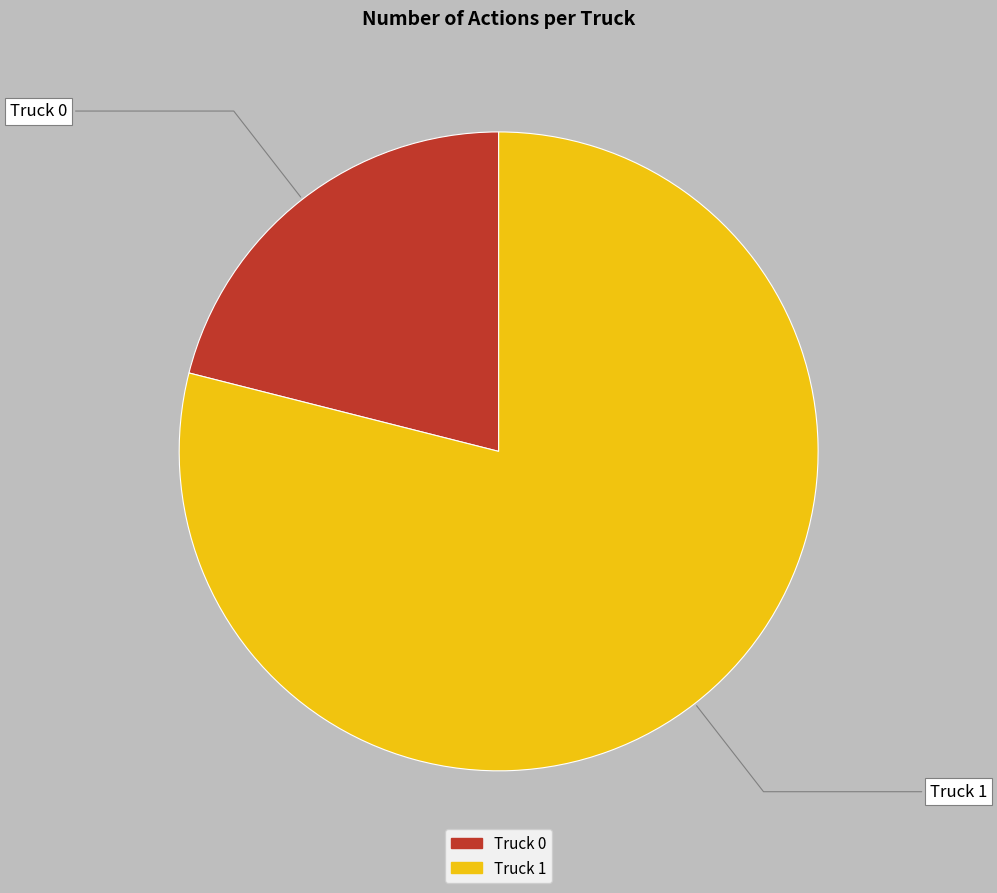

How many segments does this pie chart have?

2